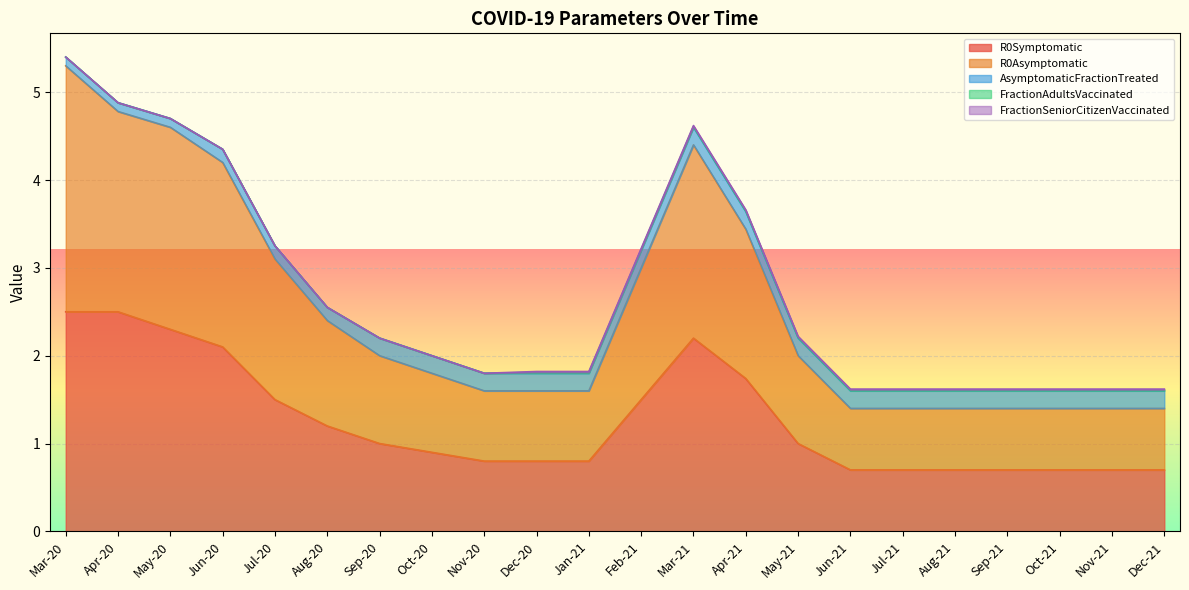

How many lines are shown in the chart?

5